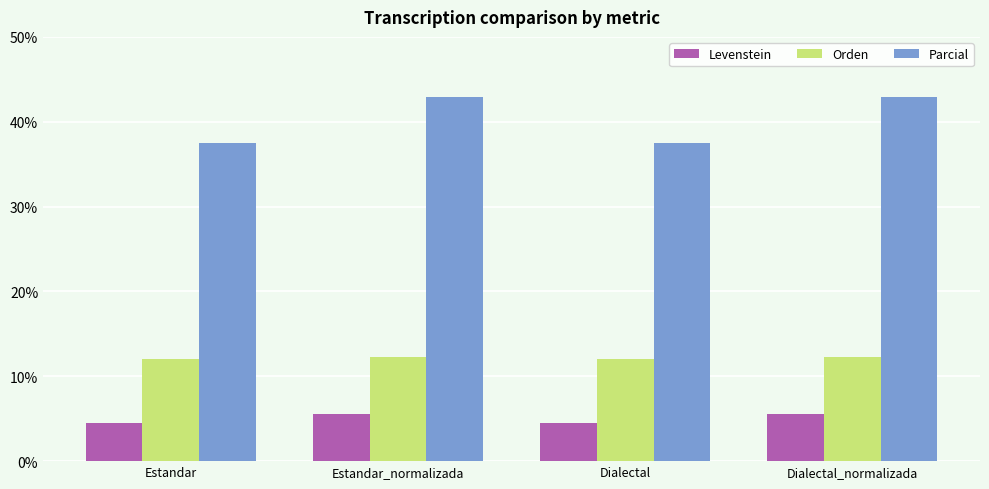

What is the spread (max minus min) of values at Estandar?

33.0